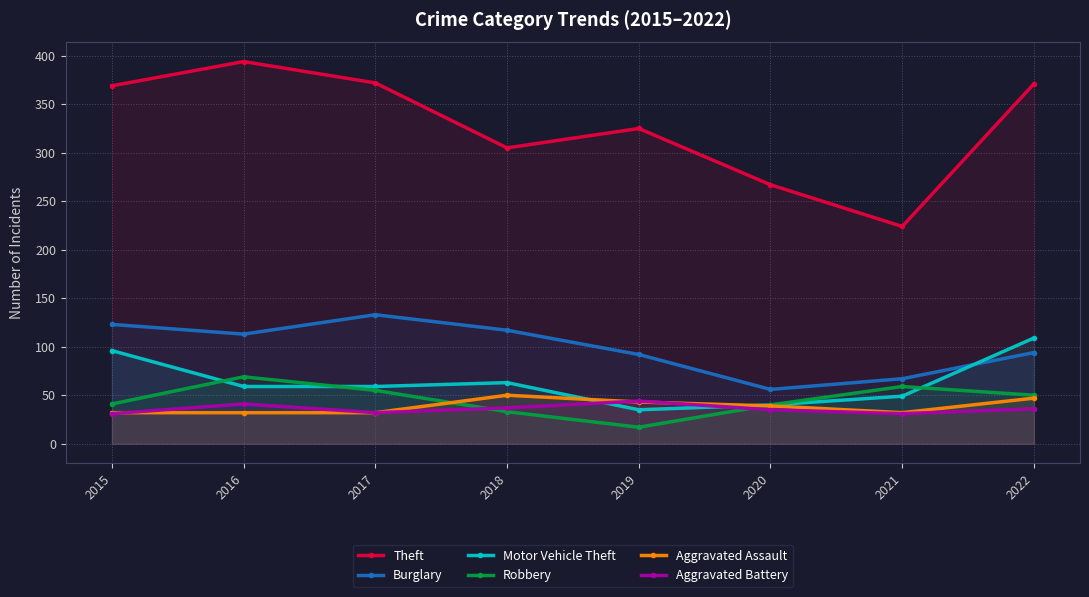

Count the number of categories in the chart.

8